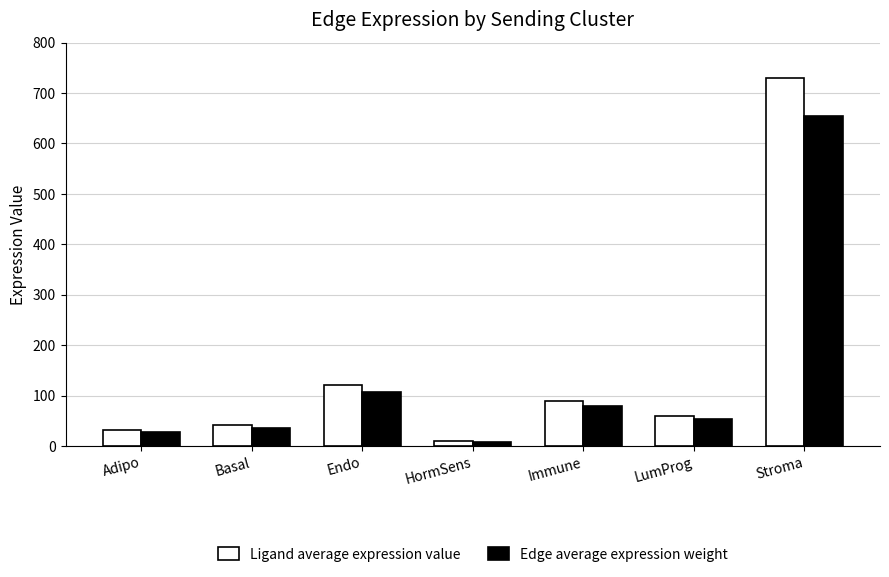

What position from the right is Endo?

5